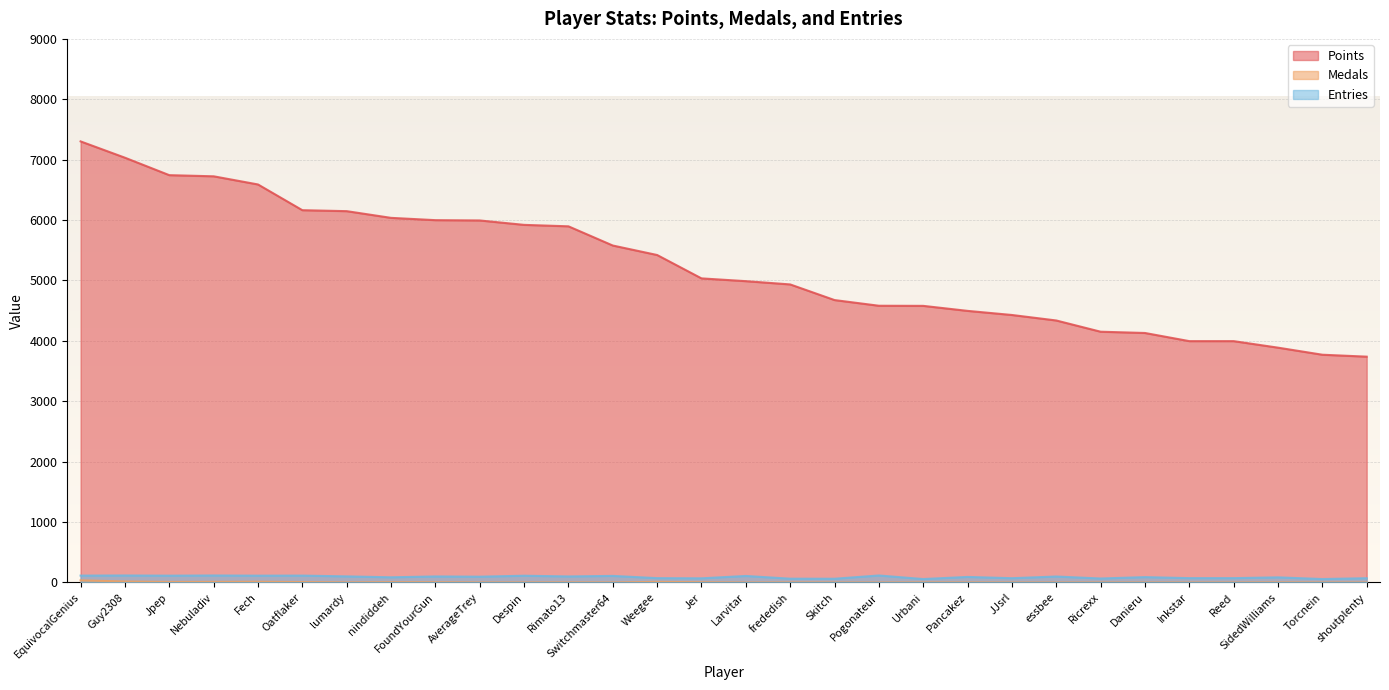

Which category has the lowest value in the Entries series?

Urbani